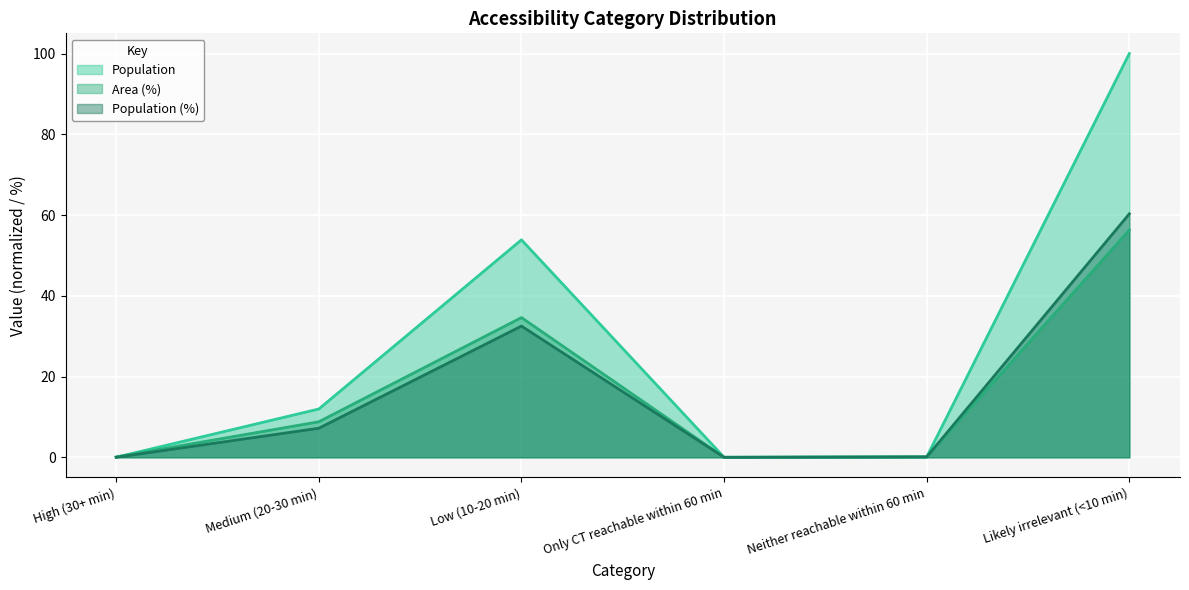

At which category is the sum across all series the highest?

Likely irrelevant (<10 min)